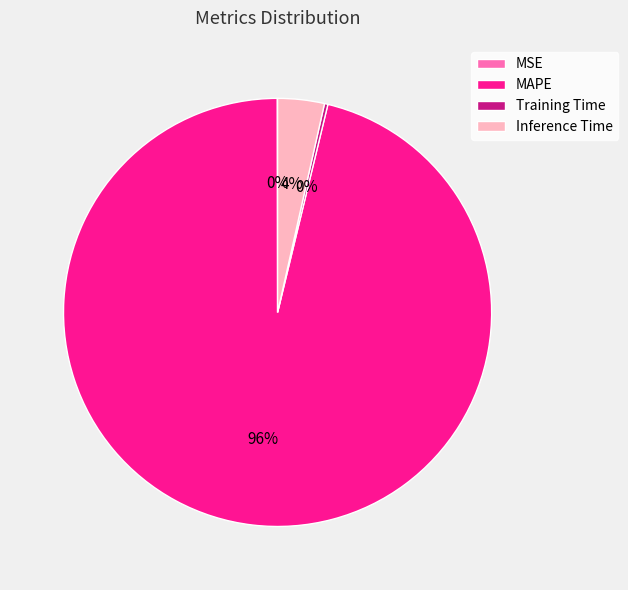

Combined, do Inference Time and MAPE account for over 50%?

Yes